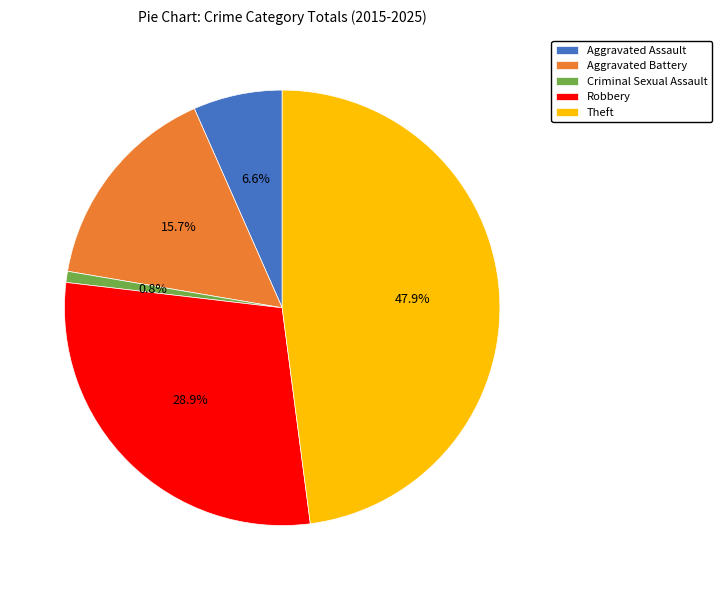

What portion of the pie excludes Robbery?

71.1%